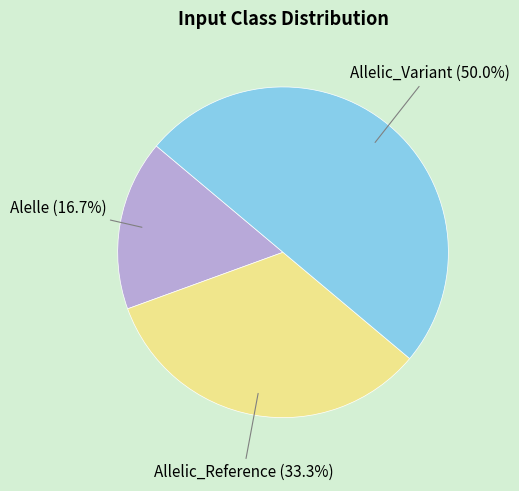

Is the sum of Allelic_Variant and Alelle greater than half?

Yes